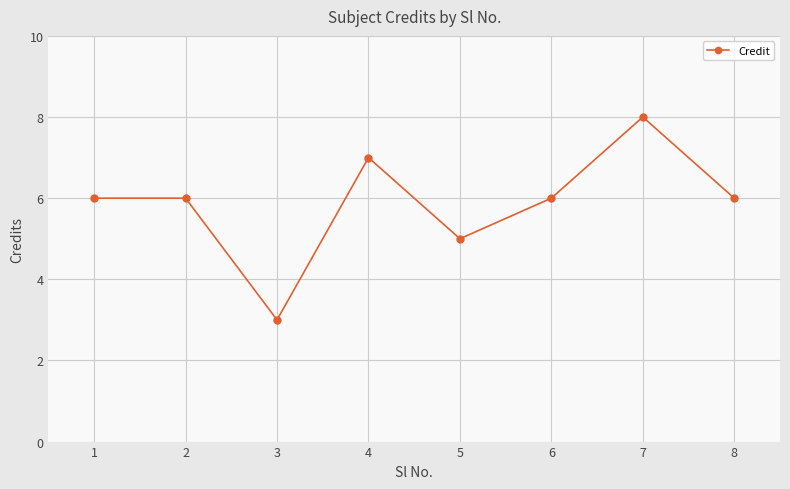

Which category has the highest value across all series?

7